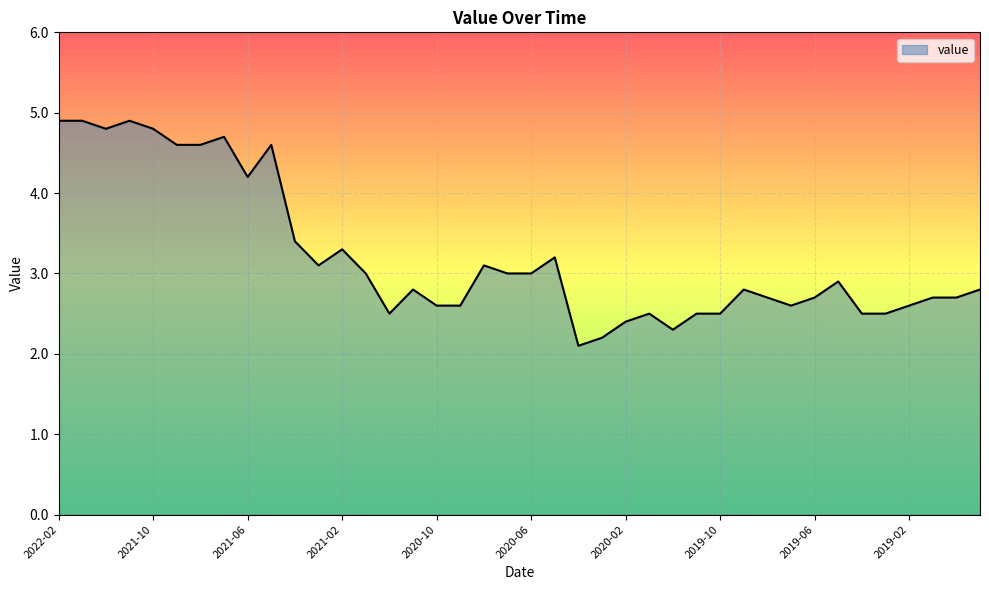

How many lines are shown in the chart?

1